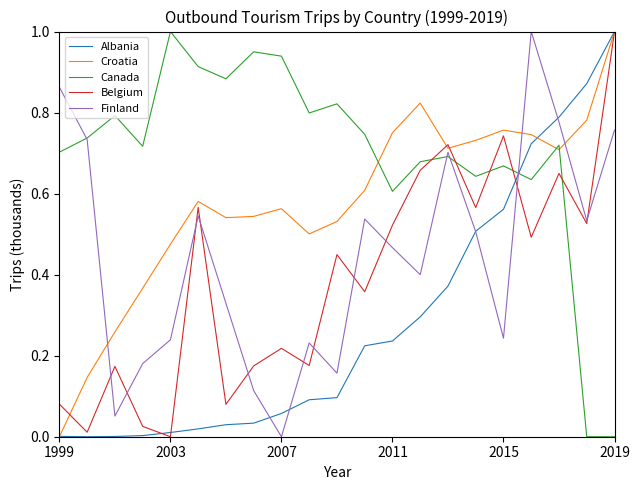

After their last crossing, which series has the higher values: Croatia or Canada?

Croatia